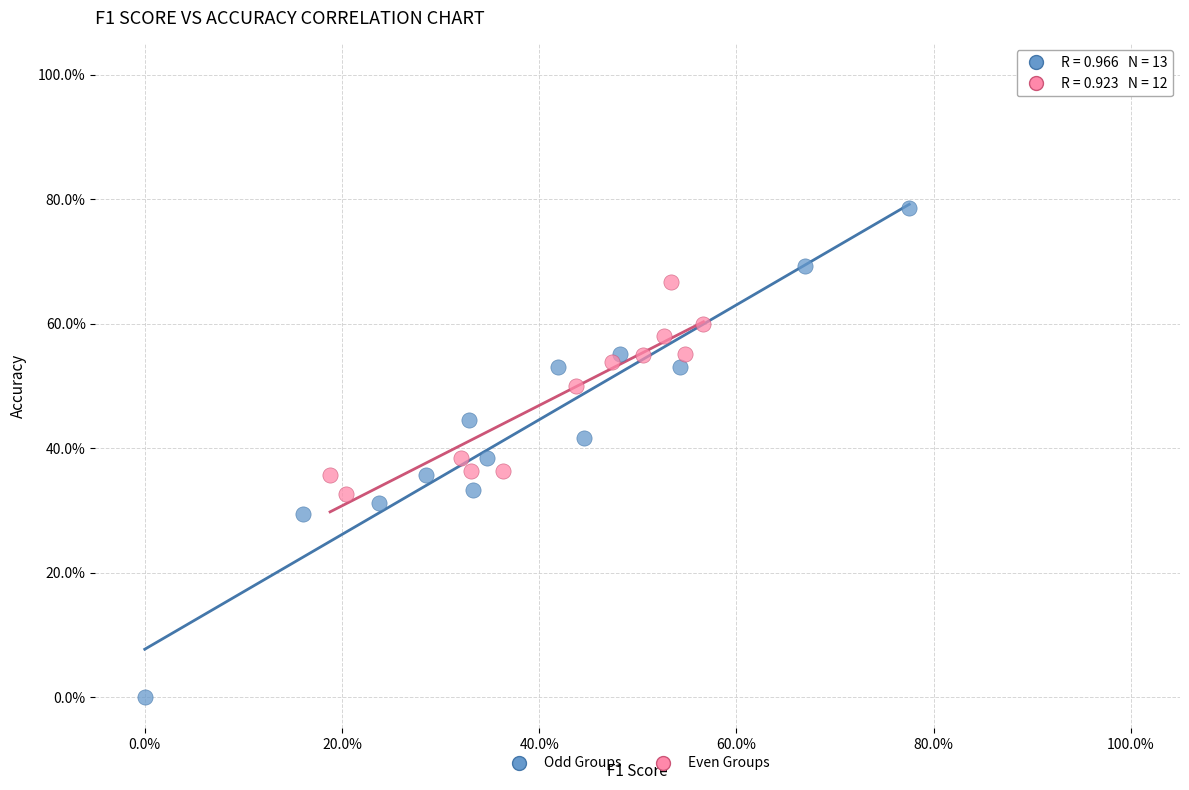

What are all the series names shown in the legend?

Odd Groups, Even Groups